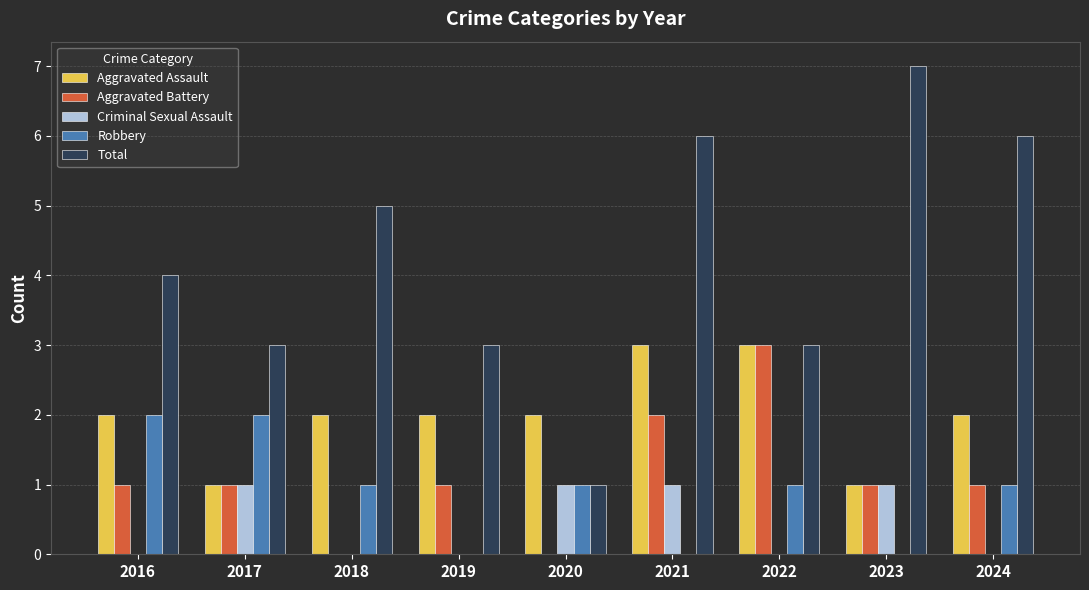

Which series has the largest total across all categories?

Total